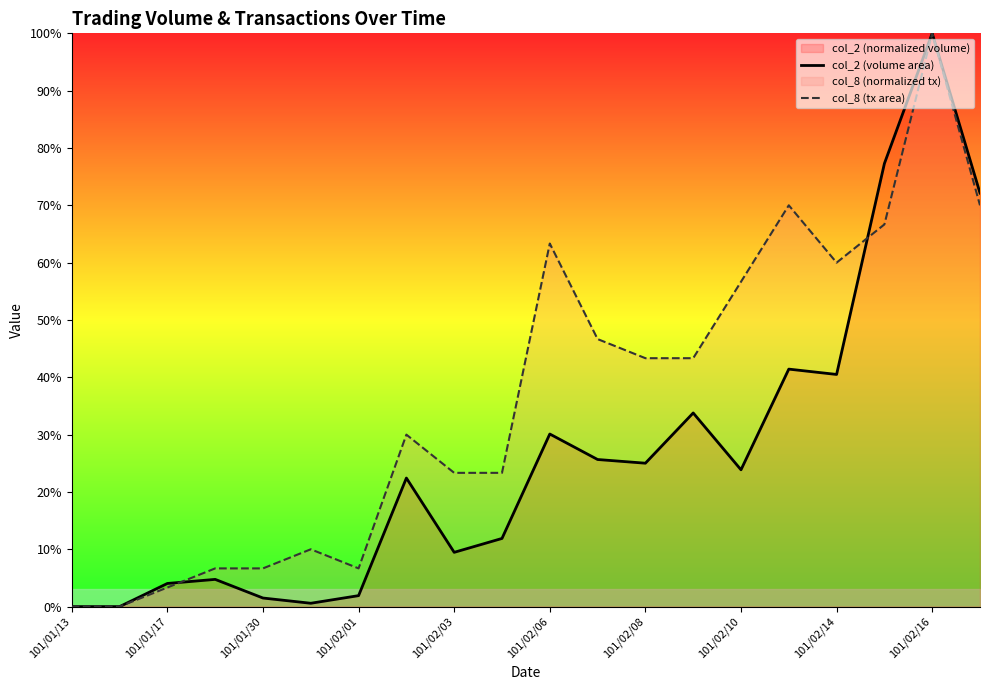

True or false: col_8 (tx area) has a value of 7.4 at 101/02/03.

False